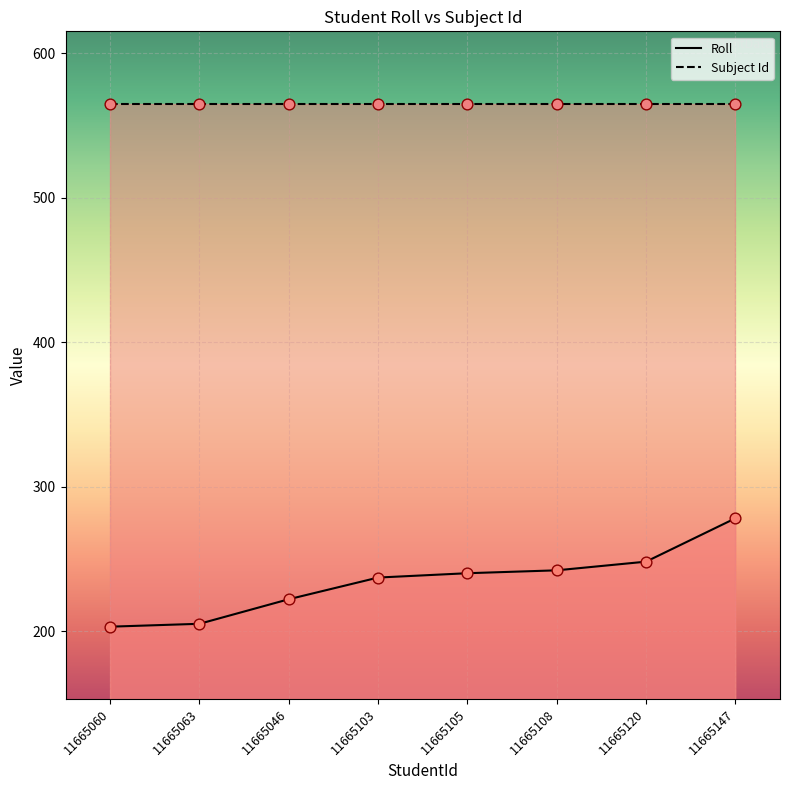

What is the total value across all series at 11665060?

768